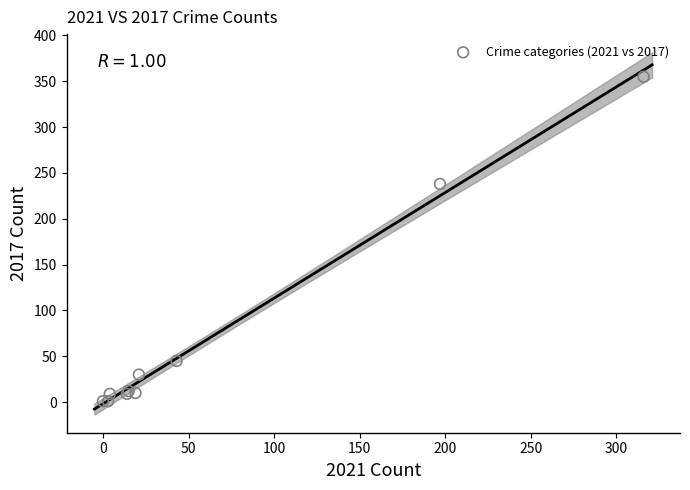

What Y value in the scatter plot is closest to 178?

238